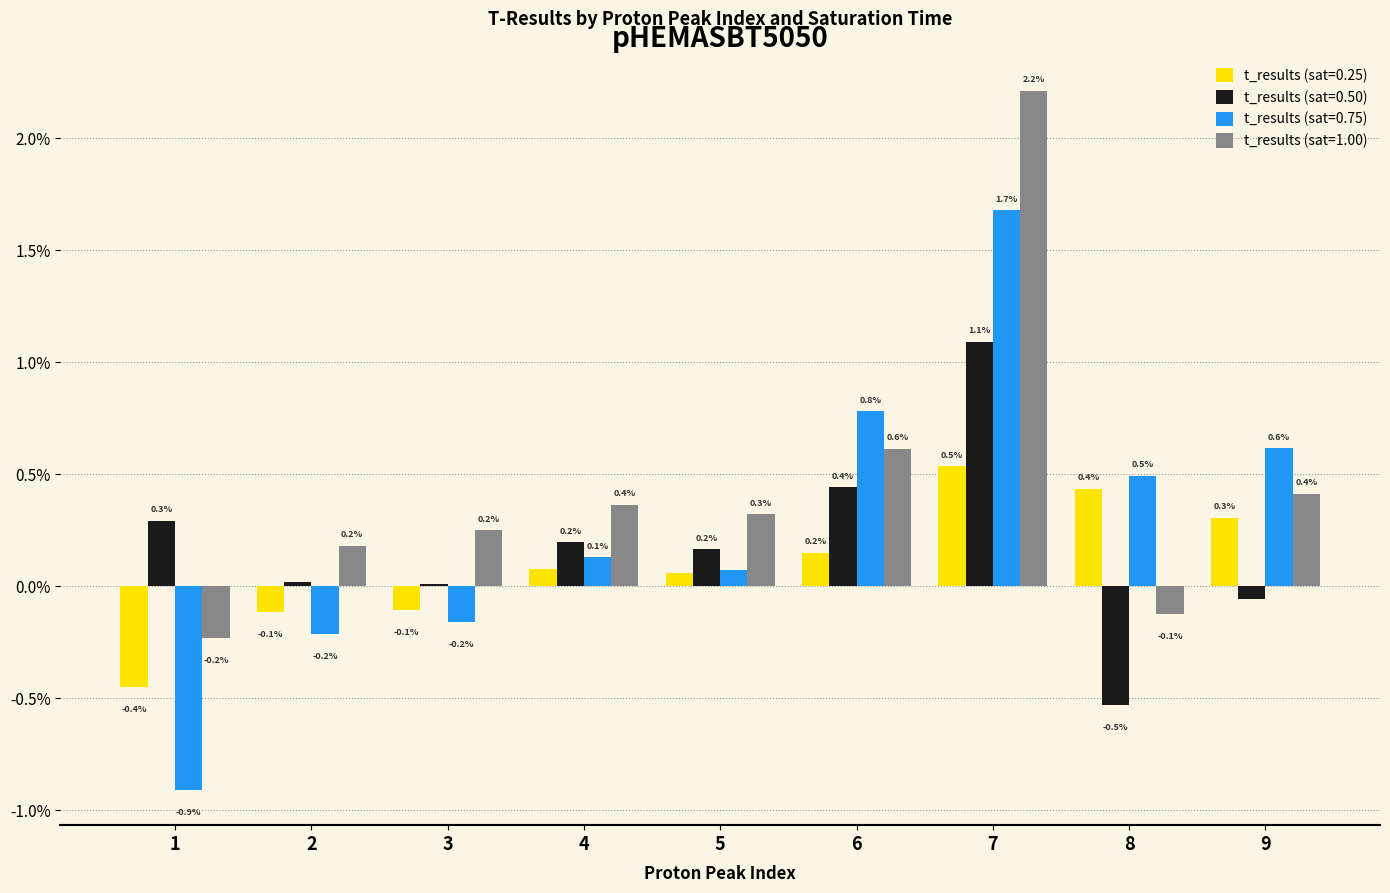

Does the chart contain stacked bars?

No